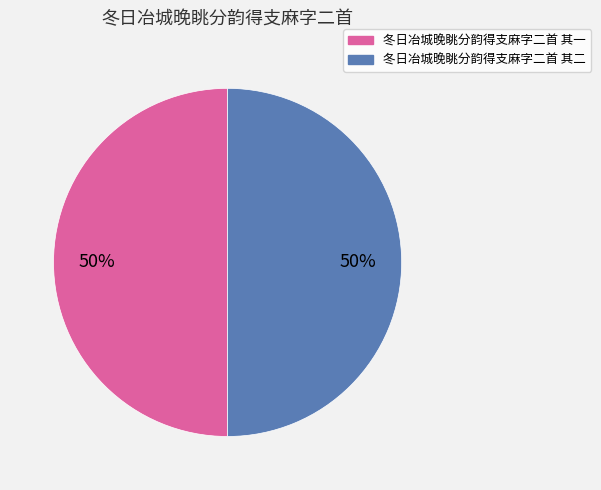

True or false: 冬日冶城晚眺分韵得支麻字二首 其二 accounts for 37% of the total.

False